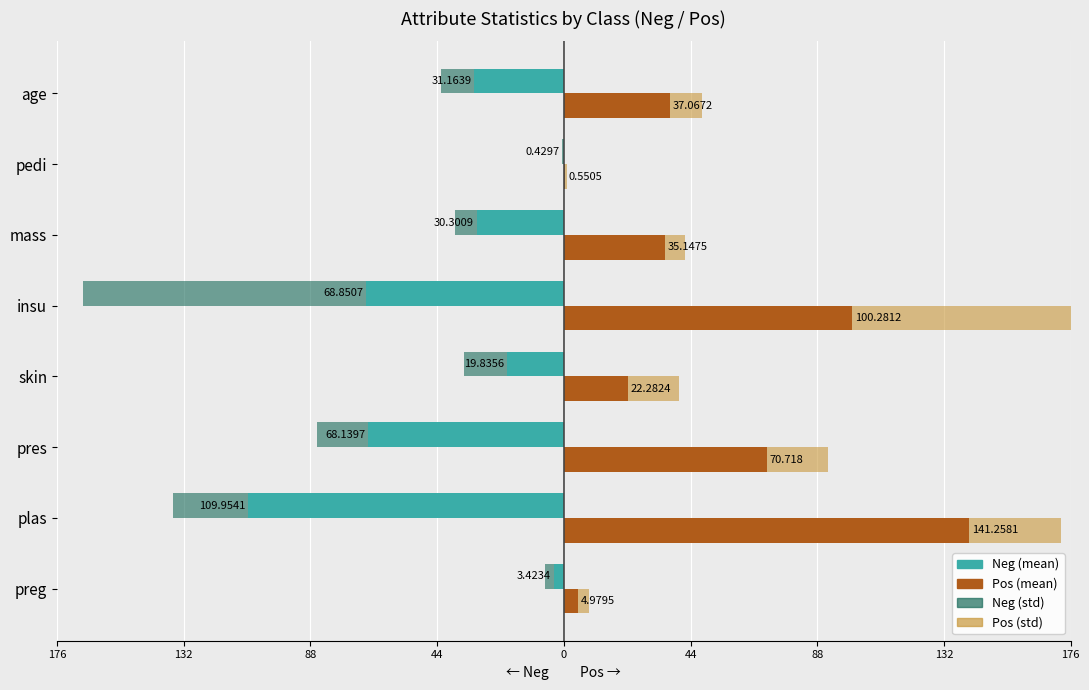

Which series changed the most between pres and age?

Neg (mean)